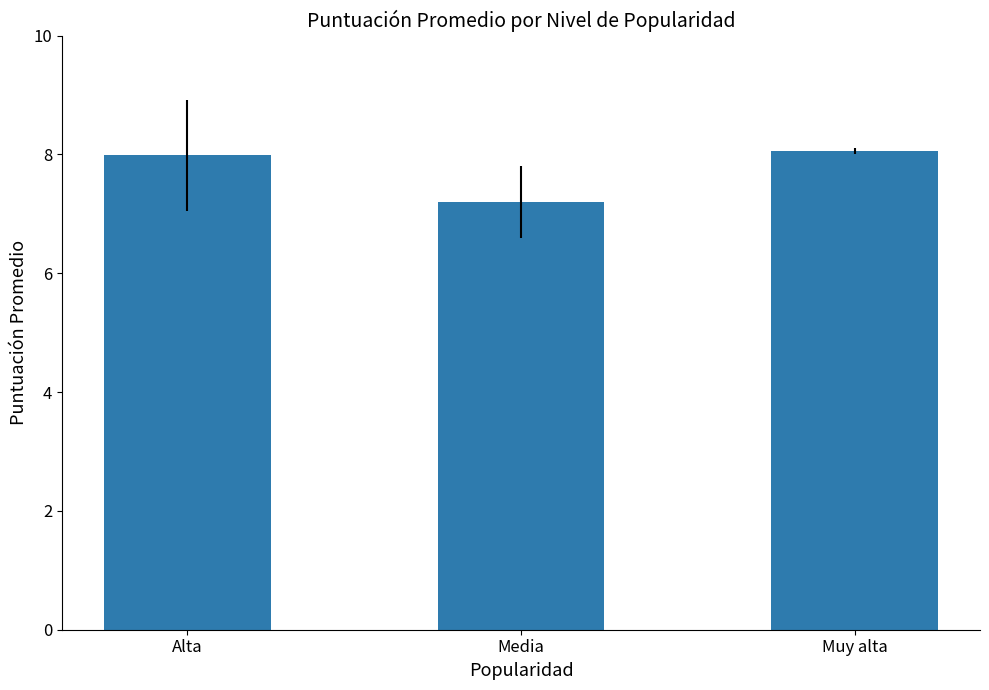

Which category has the lowest value across all series?

Media